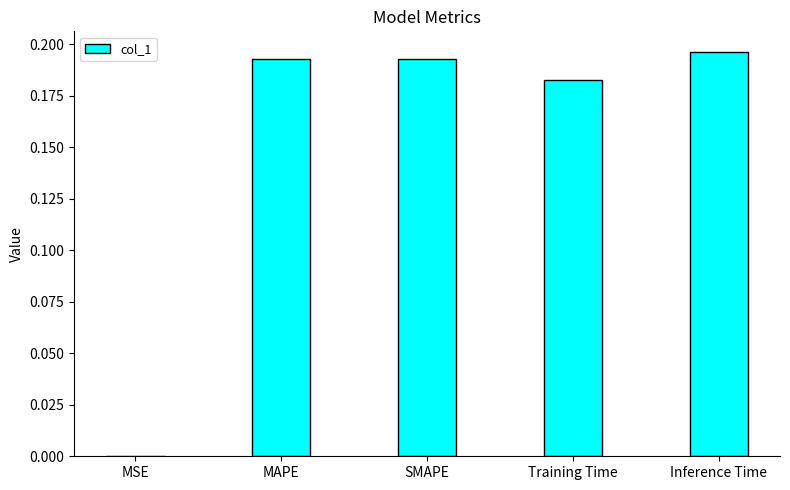

Which has a higher value, Training Time or MSE?

Training Time